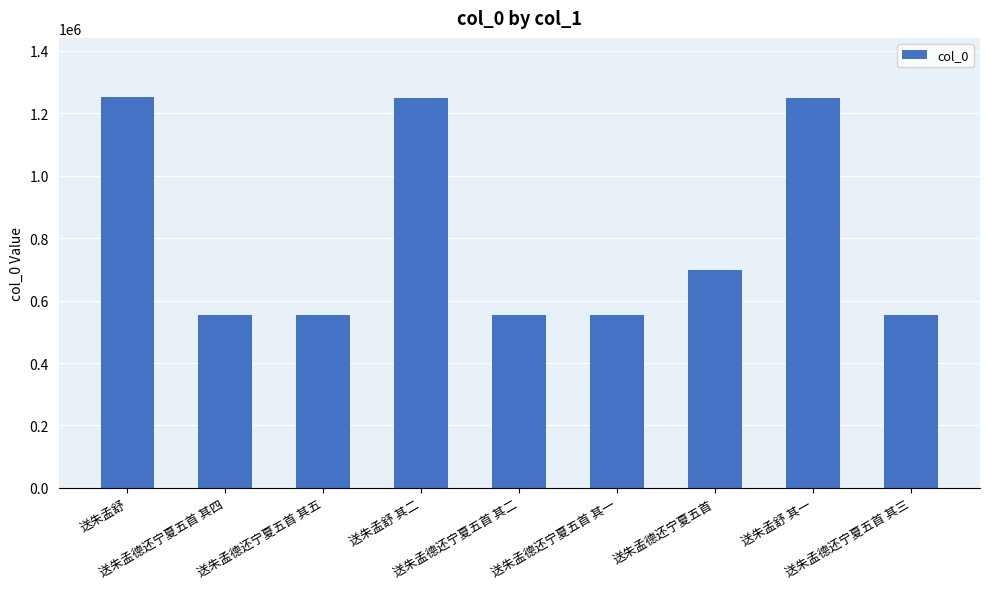

What is the change in value from 送朱孟舒 to 送朱孟舒 其二?

-5902